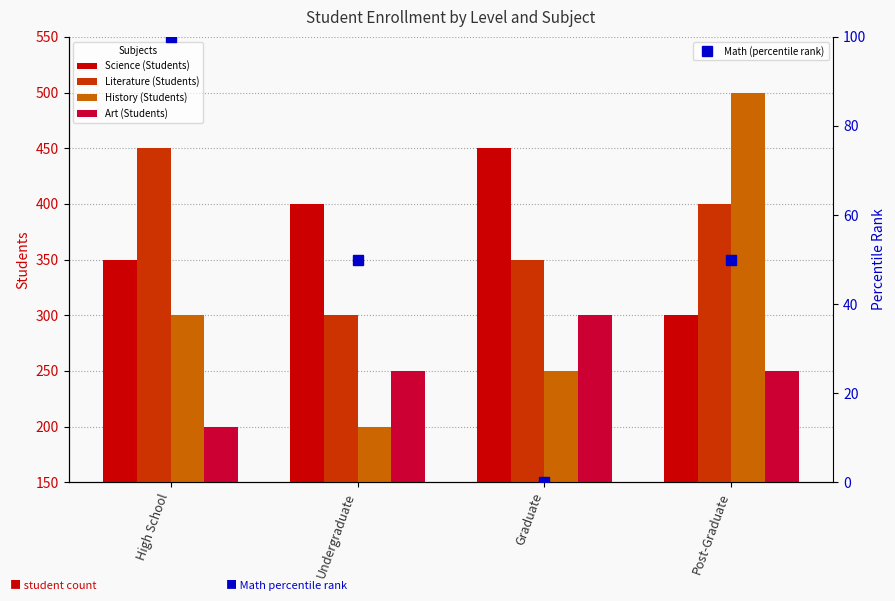

Reading right to left, transcribe all the data shown in this chart.

Science (Students): Post-Graduate=300	Graduate=450	Undergraduate=400	High School=350
Literature (Students): Post-Graduate=400	Graduate=350	Undergraduate=300	High School=450
History (Students): Post-Graduate=500	Graduate=250	Undergraduate=200	High School=300
Art (Students): Post-Graduate=250	Graduate=300	Undergraduate=250	High School=200
Math (percentile rank): Post-Graduate=50	Graduate=0	Undergraduate=50	High School=100